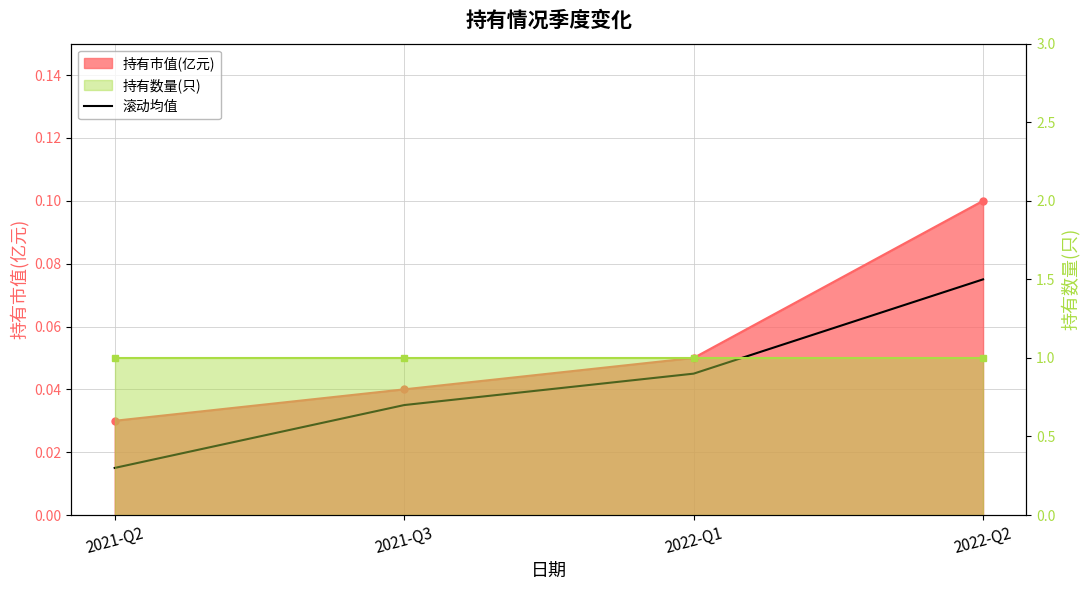

How many values are between 0 and 1?

4